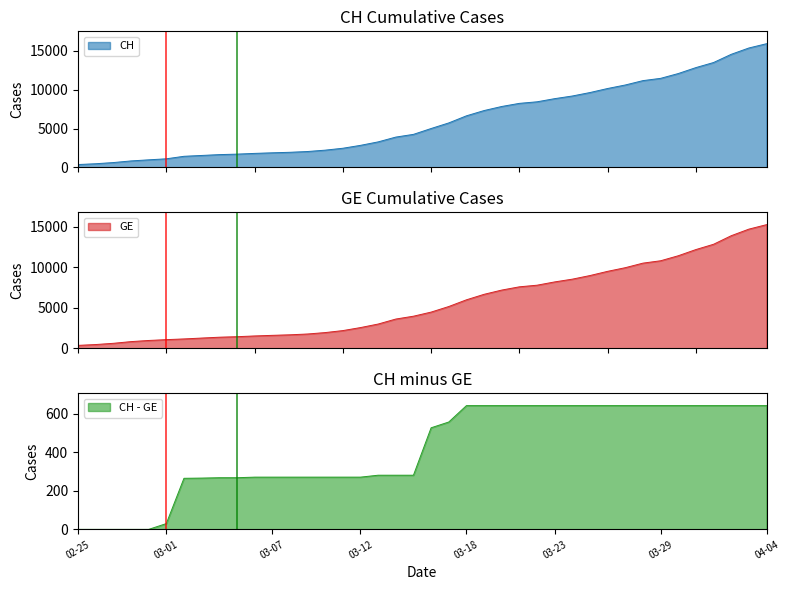

At which label does CH first exceed 5012?

2020-03-17